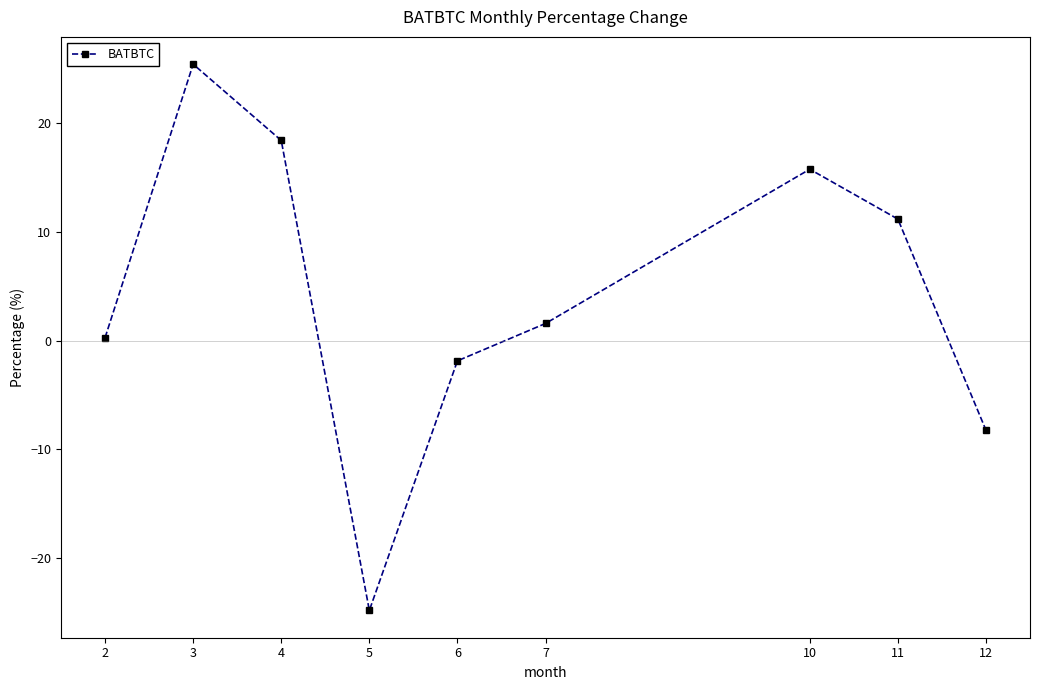

What is the change in value from 2 to 3?

+25.1